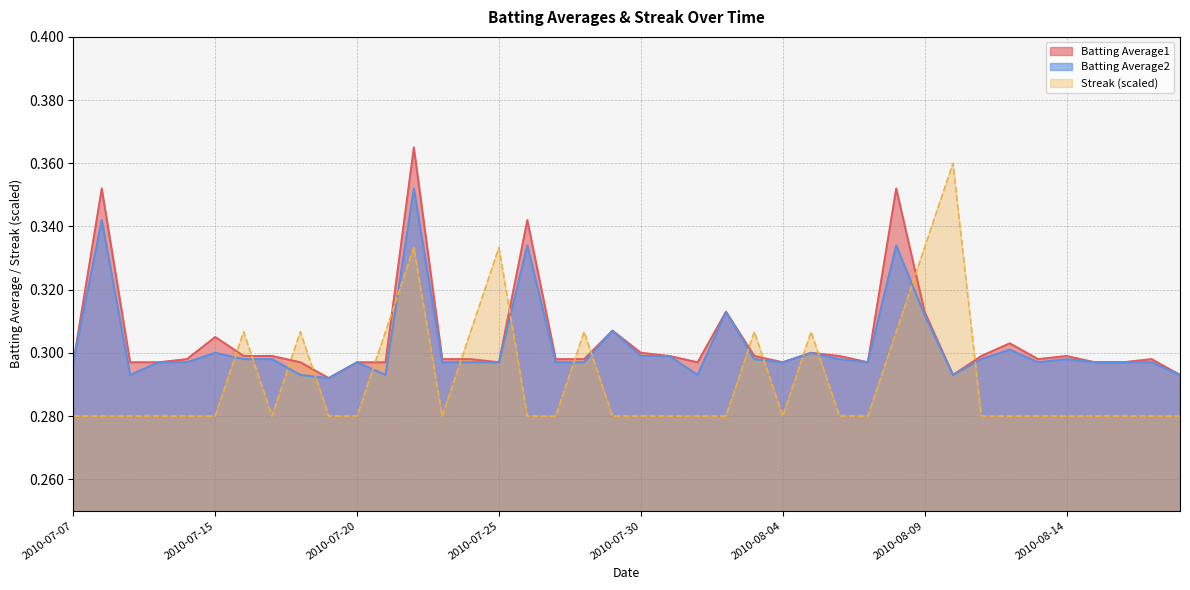

True or false: Batting Average2 and Batting Average1 intersect in this chart.

False